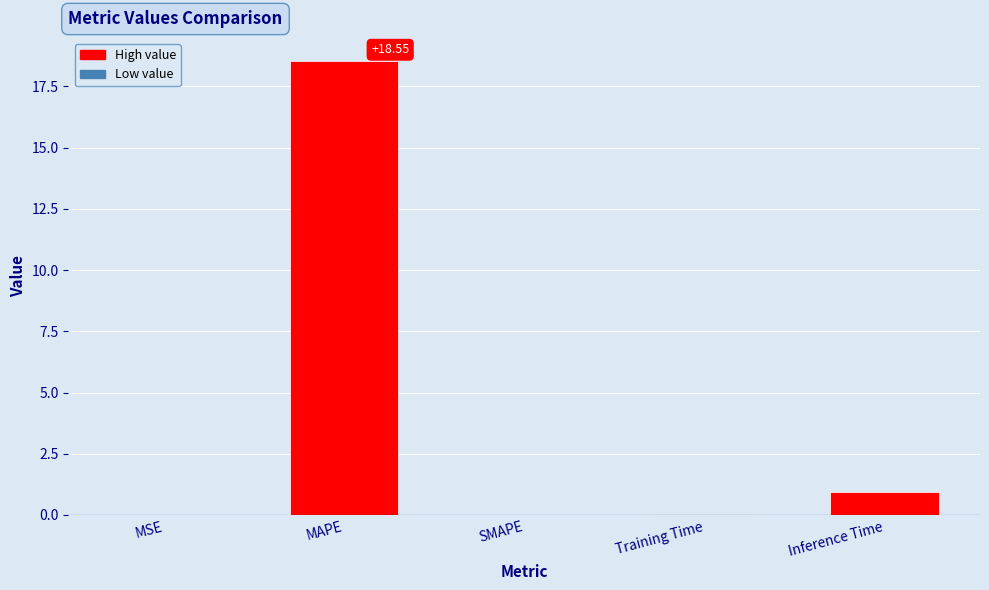

True or false: the data shows 0.0 at SMAPE.

True